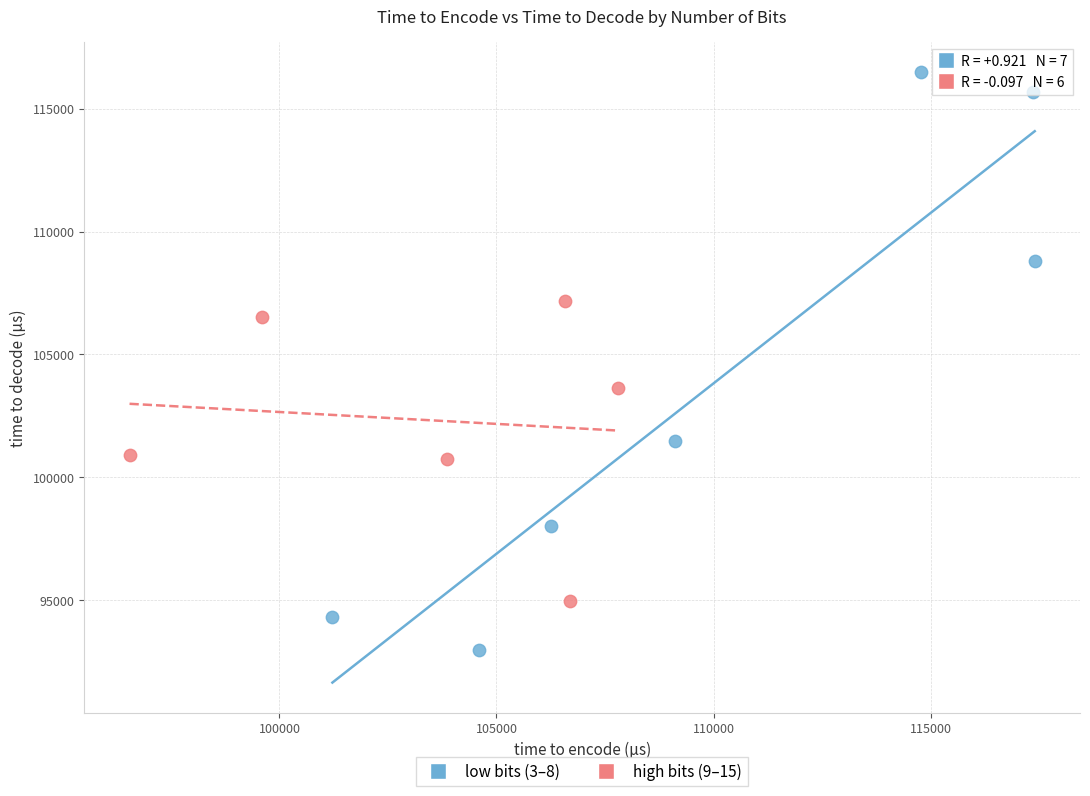

Which series reaches the maximum Y coordinate?

low bits (3–8)